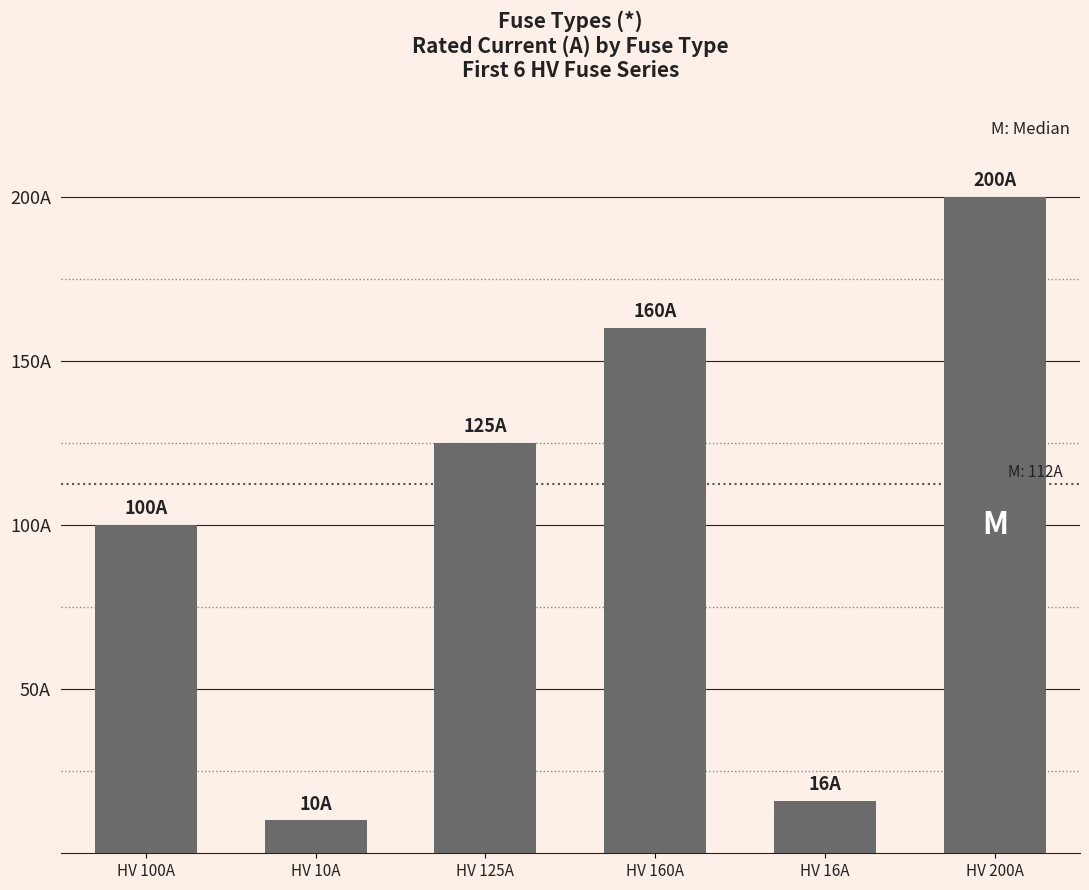

What is the sum of all values?

611